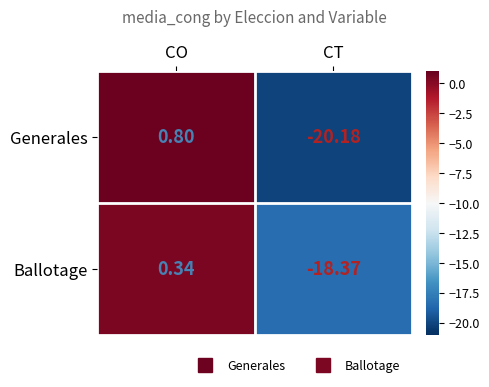

Which series changed the most between CO and CT?

Generales